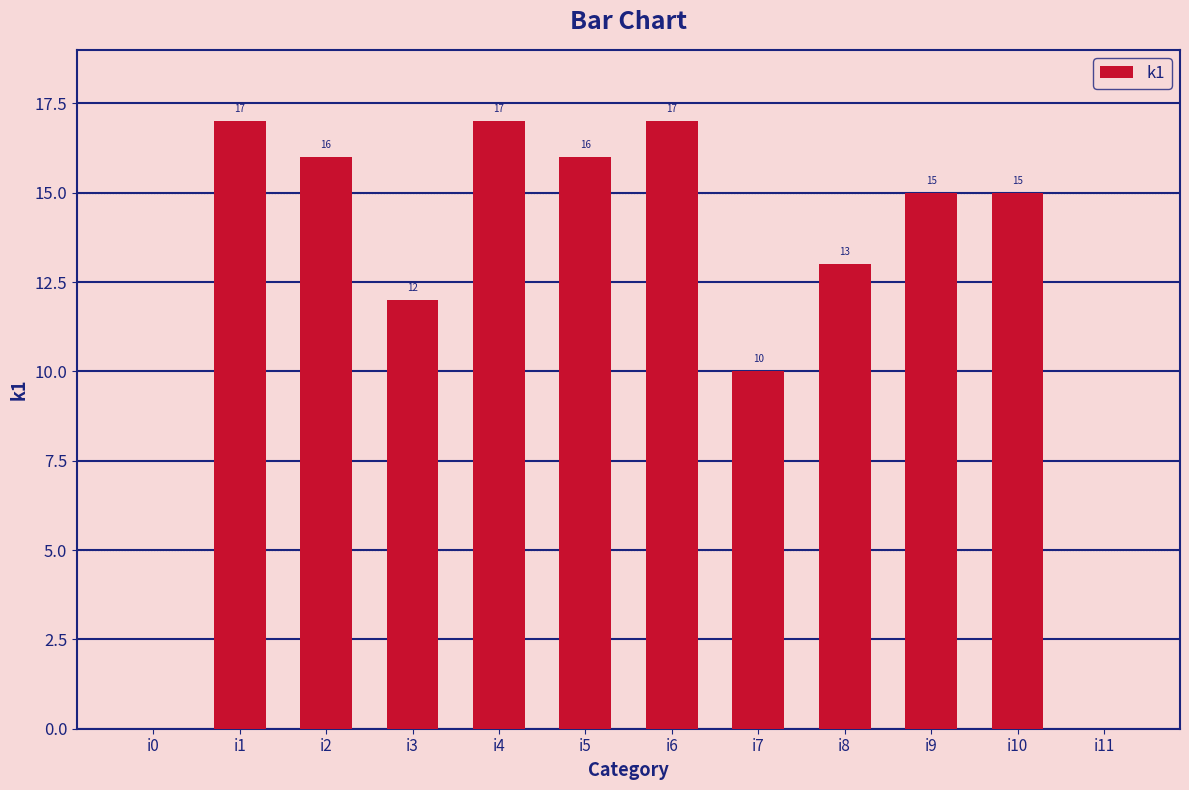

Reading left to right, list all the values displayed in this chart.

0	17	16	12	17	16	17	10	13	15	15	0